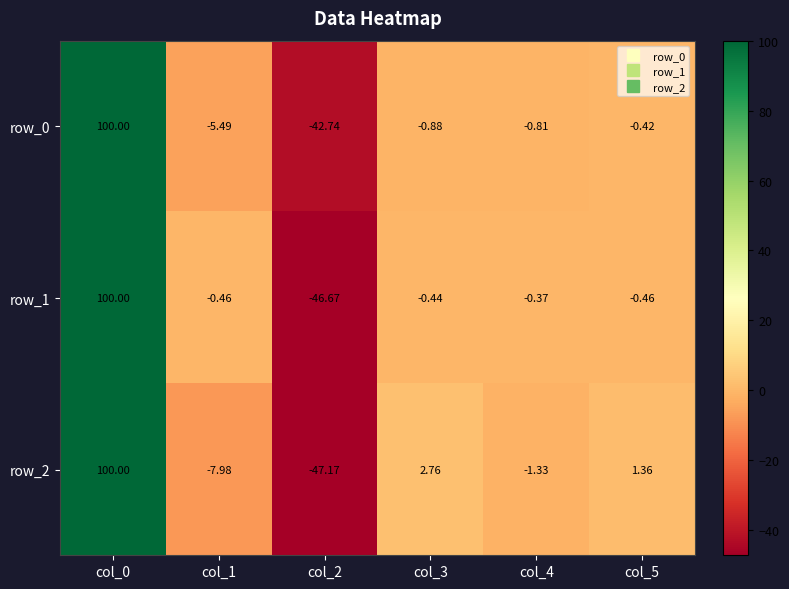

Which series has the largest total across all categories?

row_1